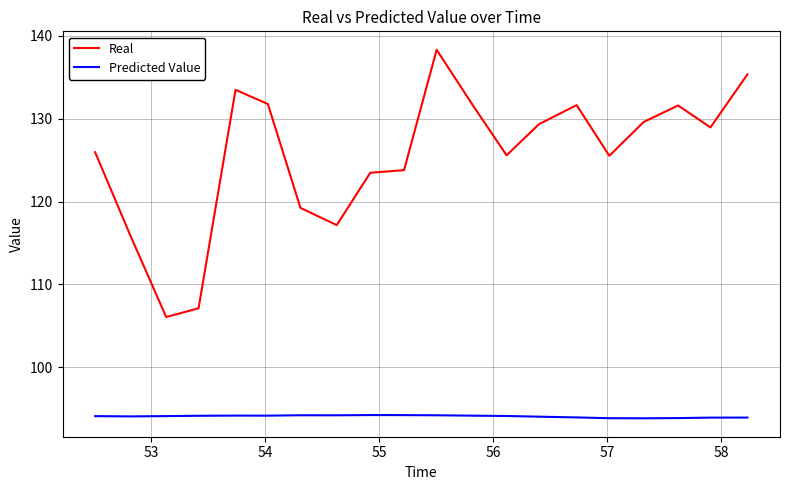

Which series has the widest spread of values?

Real